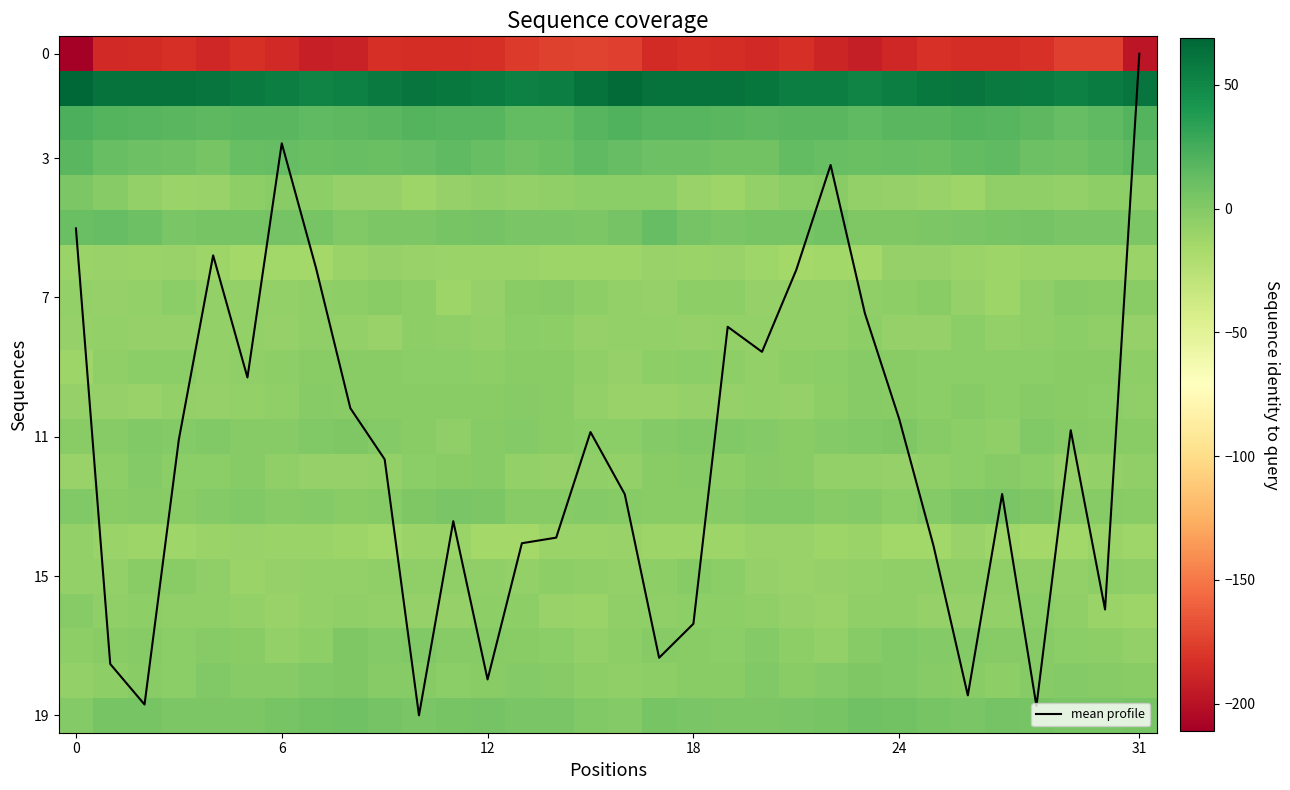

What is the maximum value for mean profile?

19.0